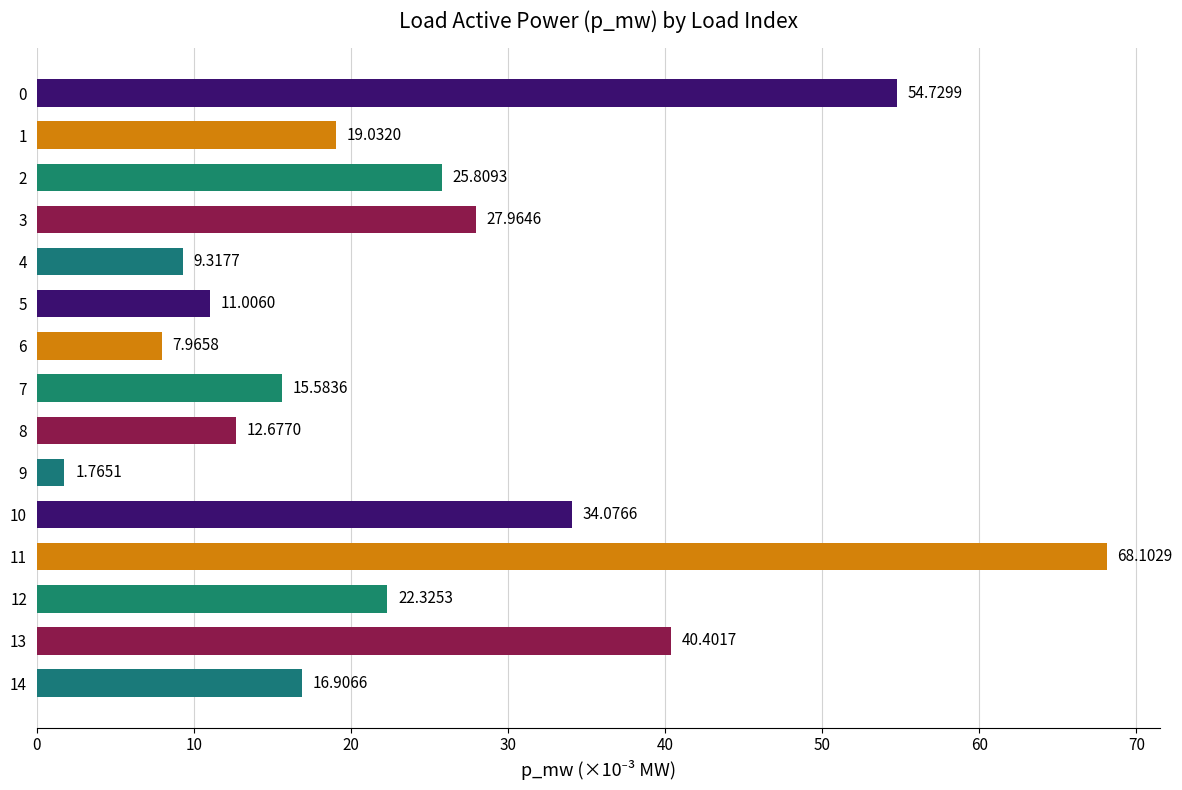

What is the sum of the values at 13 and 12?

62.7